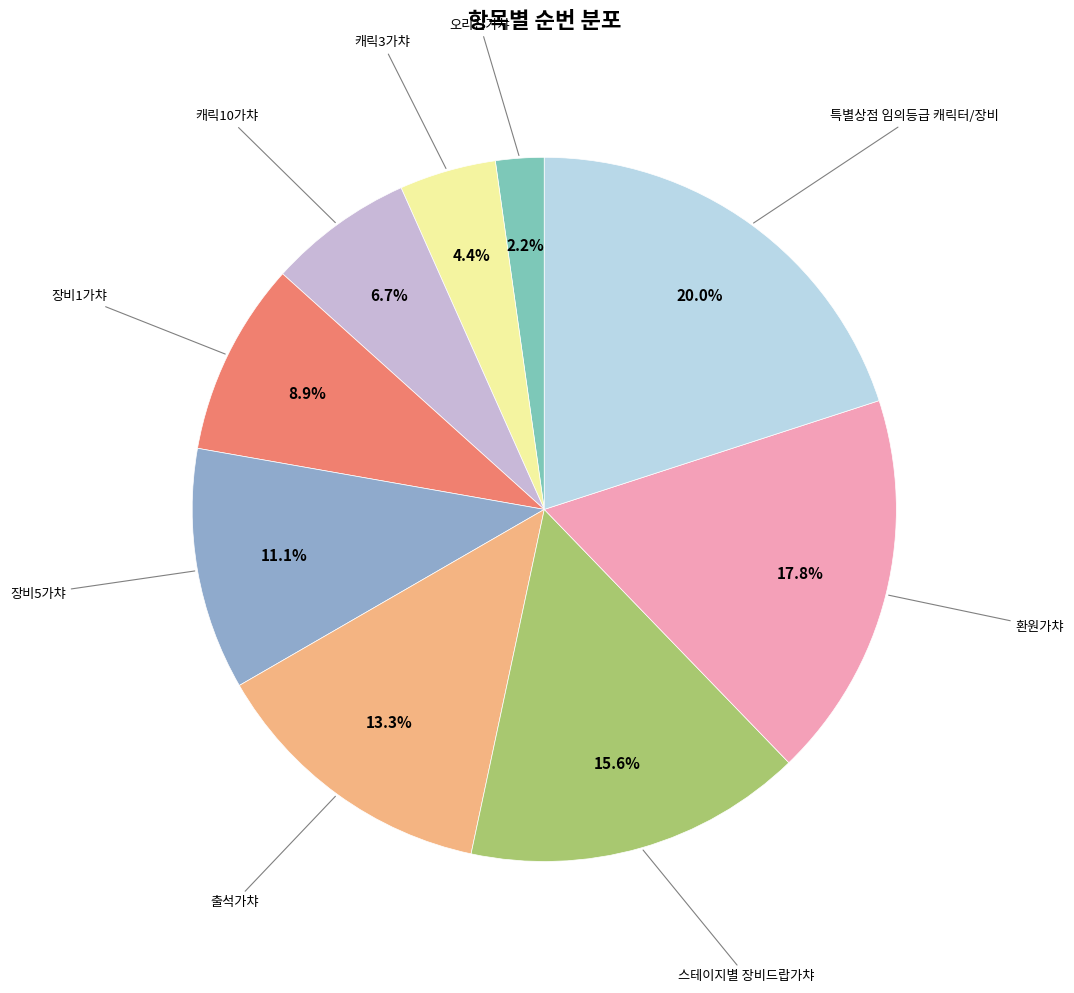

Rank the categories by value from highest to lowest.

특별상점 임의등급 캐릭터/장비, 환원가챠, 스테이지별 장비드랍가챠, 출석가챠, 장비5가챠, 장비1가챠, 캐릭10가챠, 캐릭3가챠, 오리진가챠